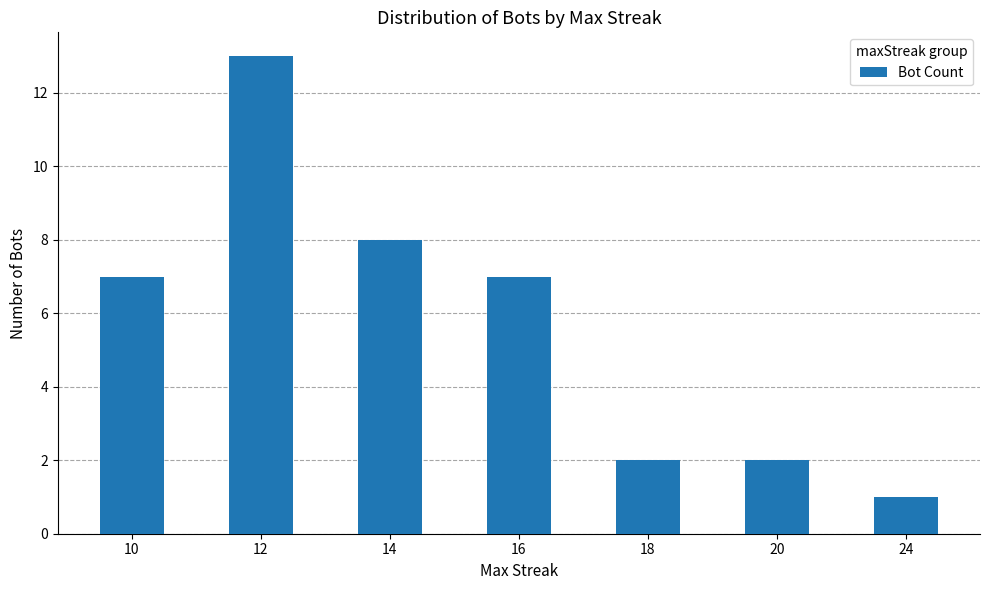

Reading left to right, what are all the values shown in this chart?

7	13	8	7	2	2	1